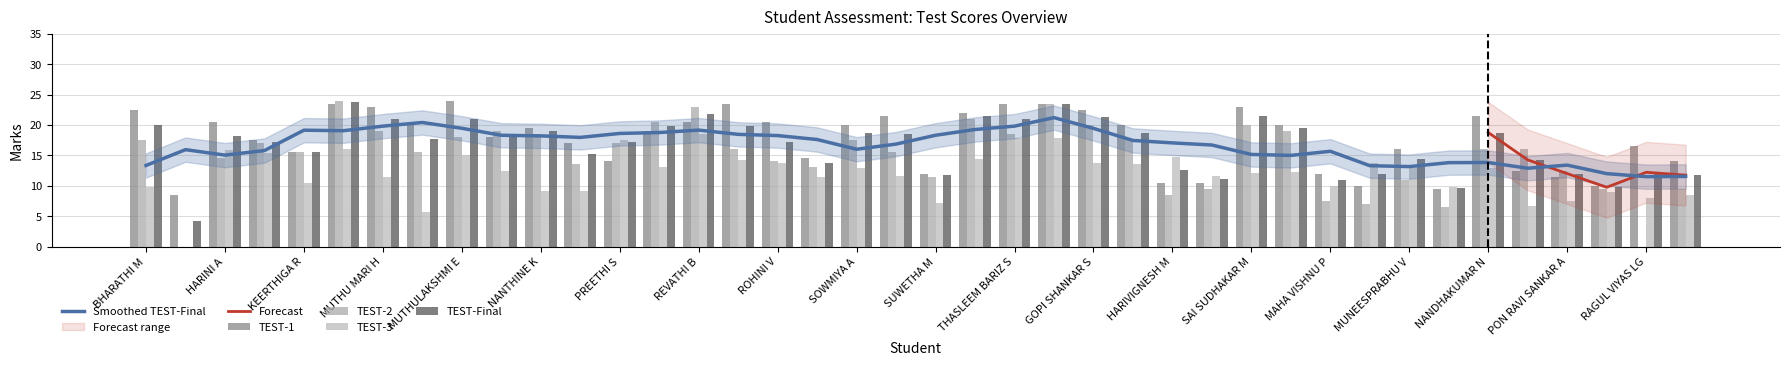

Is it true that TEST-Final equals 30.2 at NANTHINE K?

False